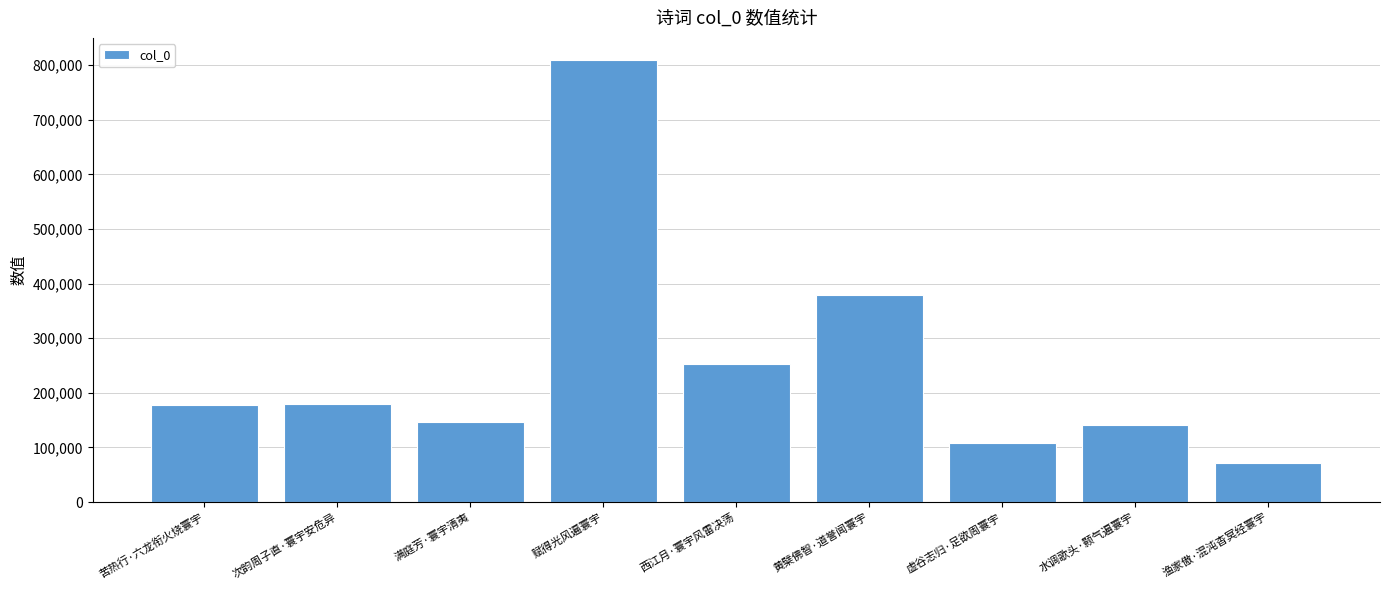

What is the ratio of the value at 次韵周子直·寰宇安危异 to the value at 渔家傲·混沌杳冥经寰宇?

2.5